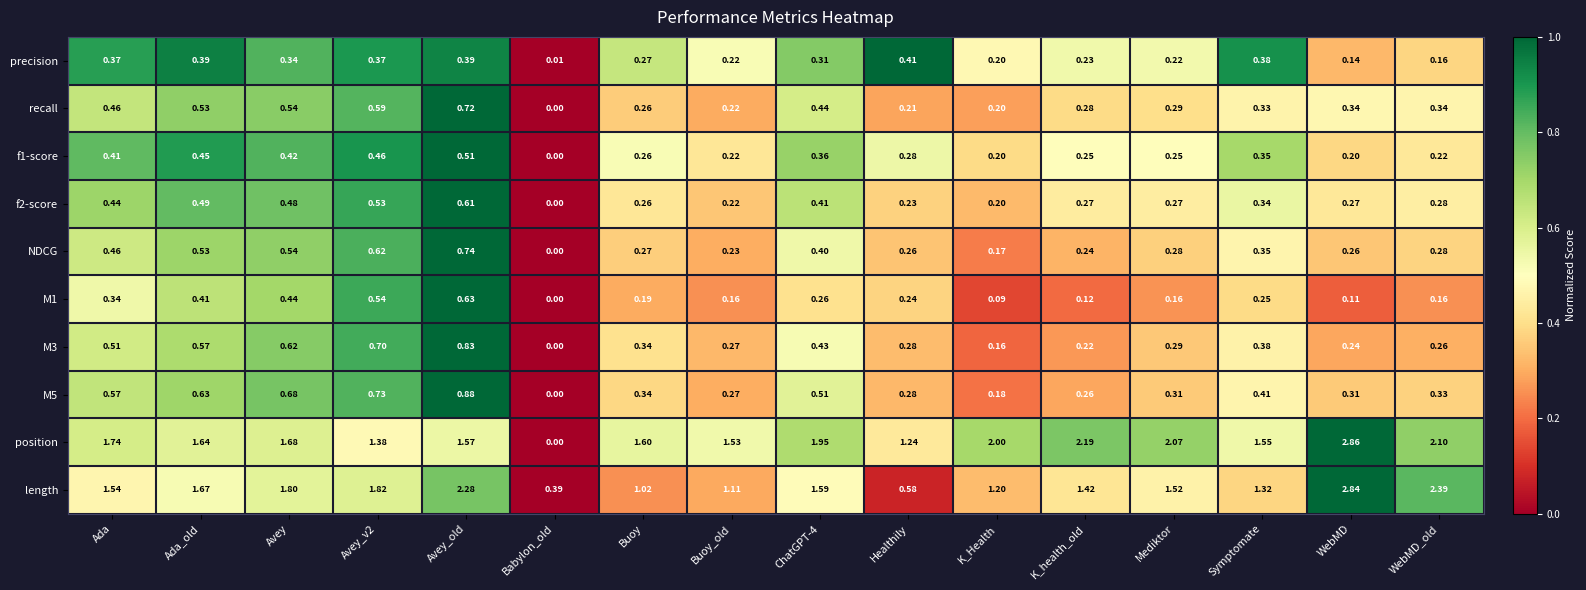

Where does the length series first go above 1?

Ada